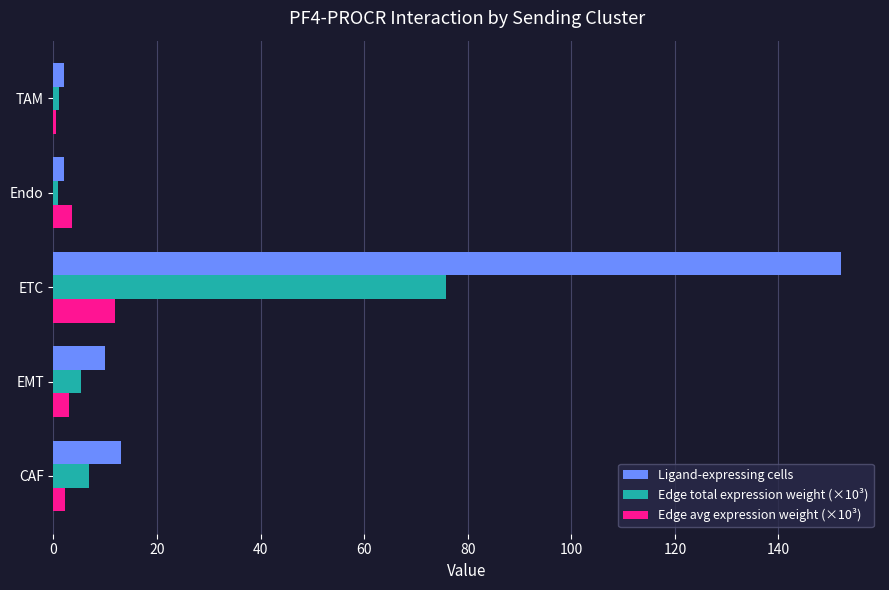

List the series in order of their overall mean, highest first.

Ligand-expressing cells, Edge total expression weight (×10³), Edge avg expression weight (×10³)